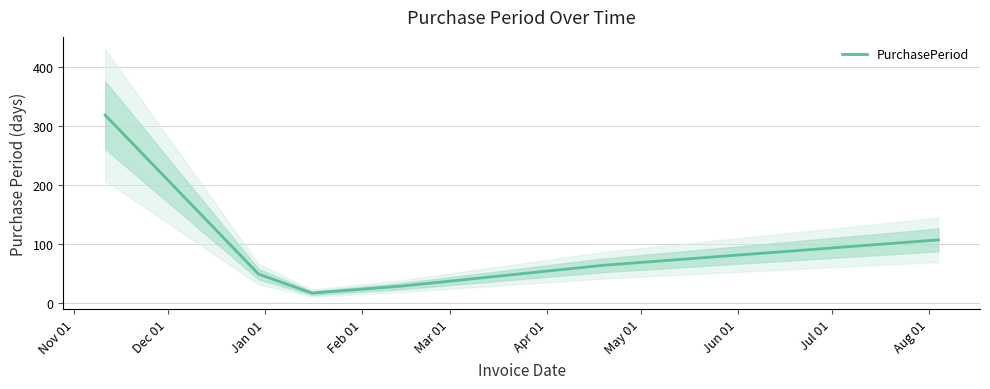

What is the highest value of the PurchasePeriod series?

318